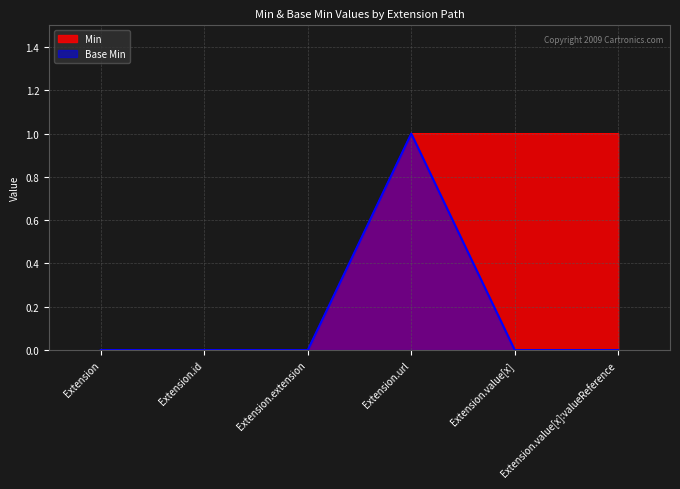

What are all the series names shown in the legend?

Min, Base Min